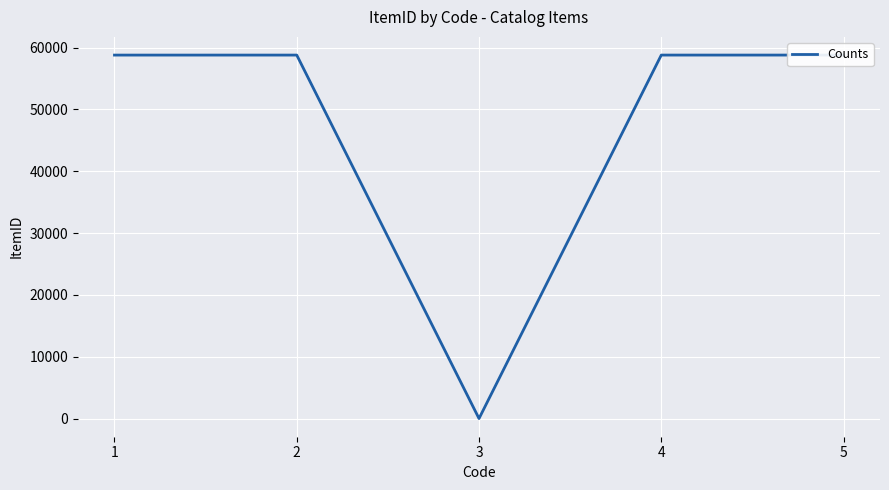

How many values are above zero?

4